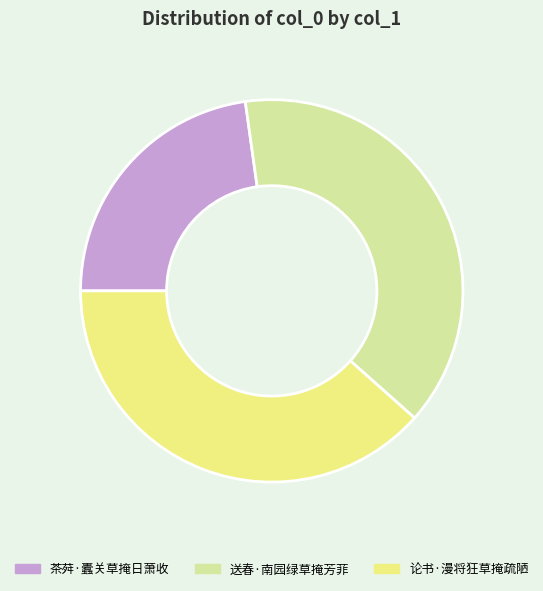

Between 送春·南园绿草掩芳菲 and 茶荈·蠹关草掩日萧收, which is larger?

送春·南园绿草掩芳菲